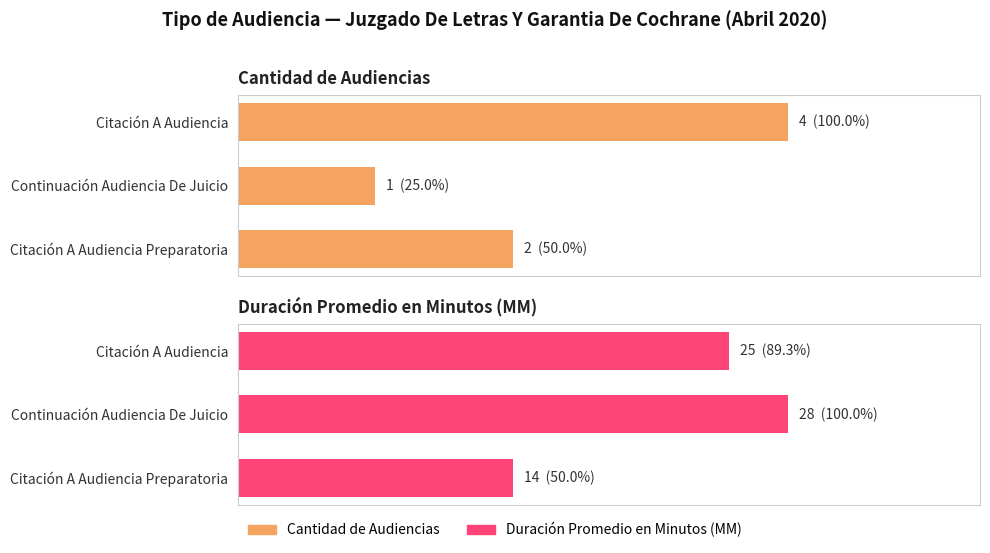

What is the difference between the maximum and second lowest values in the Duración Promedio en Minutos (MM) series?

3